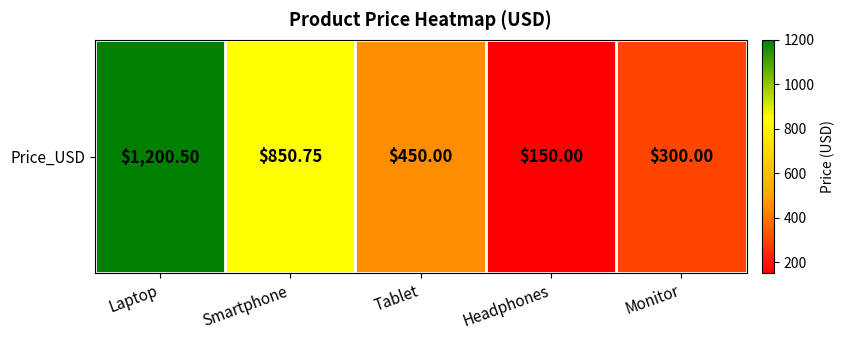

How many data points are above 450?

2